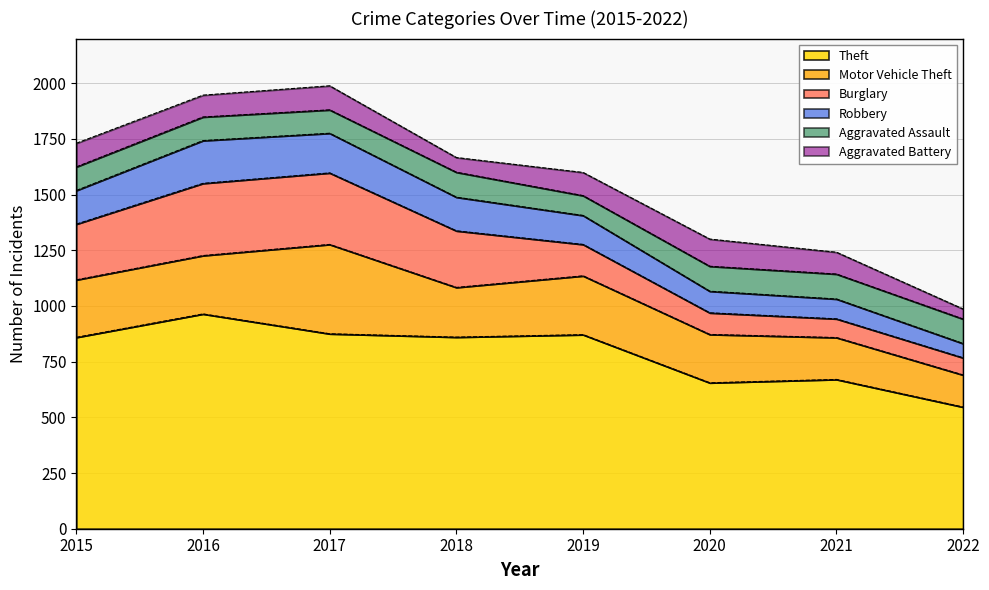

How many data points in Aggravated Assault are less than 110?

4